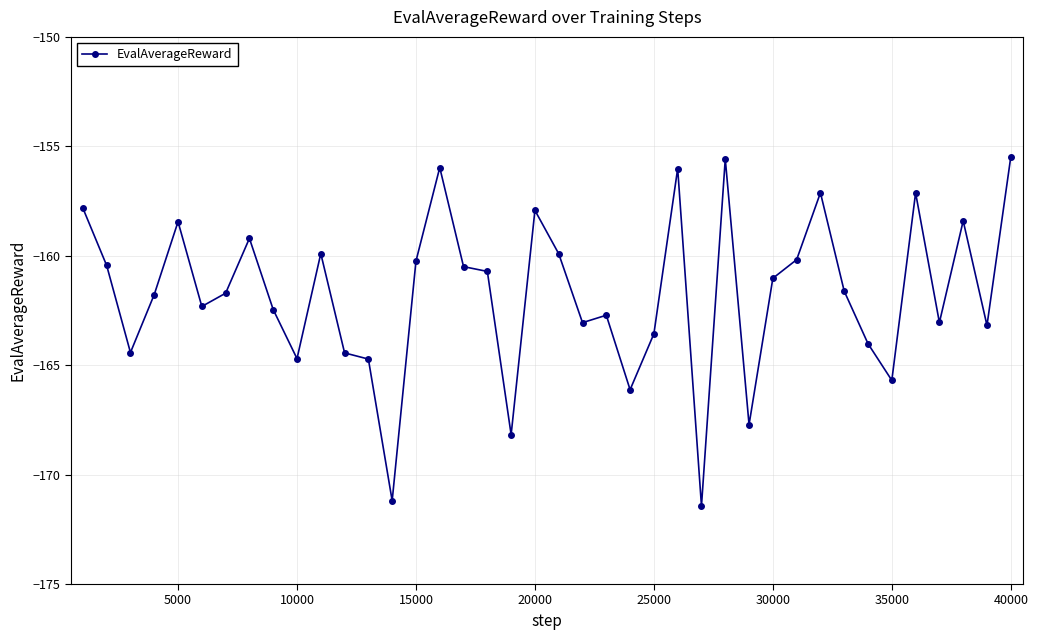

What is the average value?

-161.8